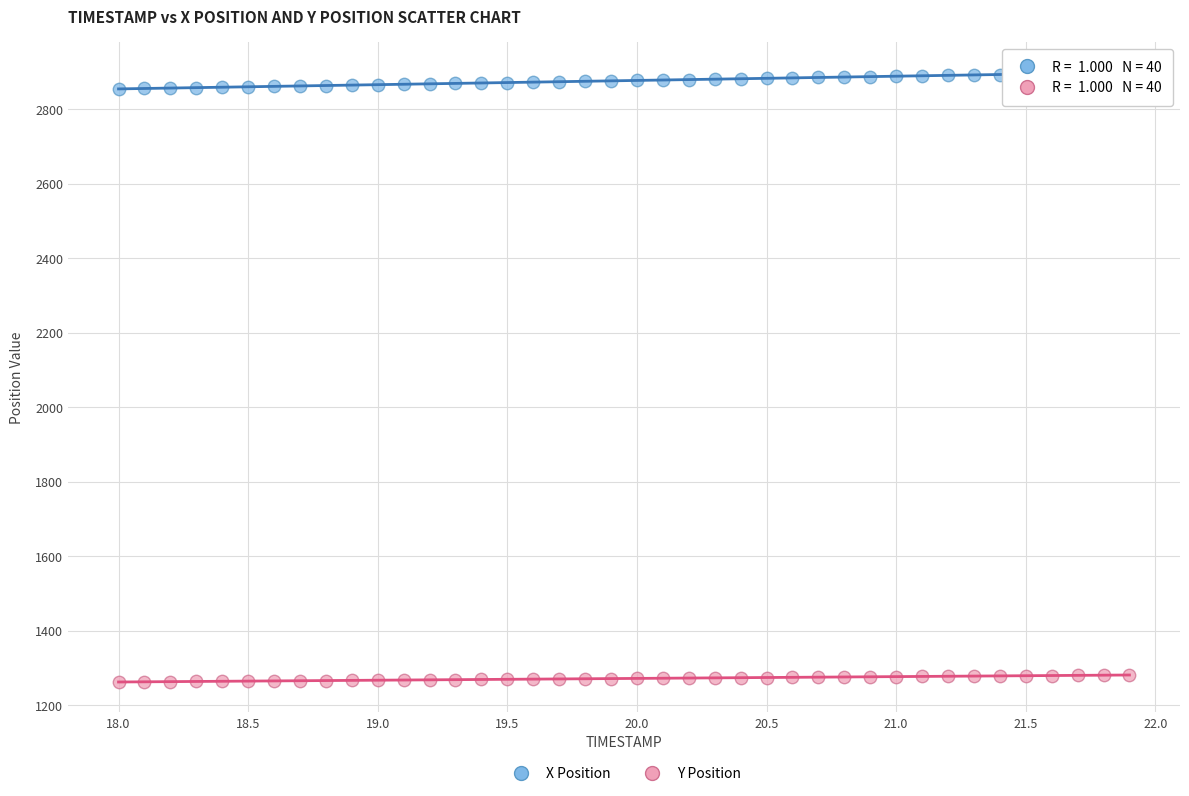

Across all data points, what is the range of X values (max minus min)?

3.9